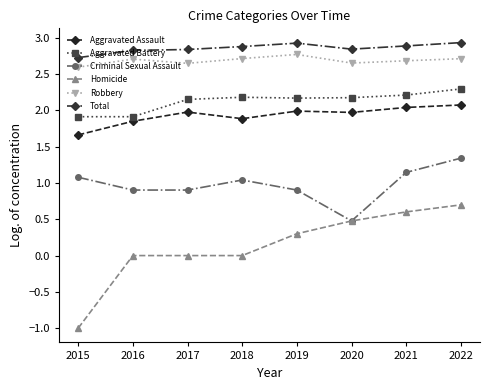

What is the spread (max minus min) of values at 2018?

2.9